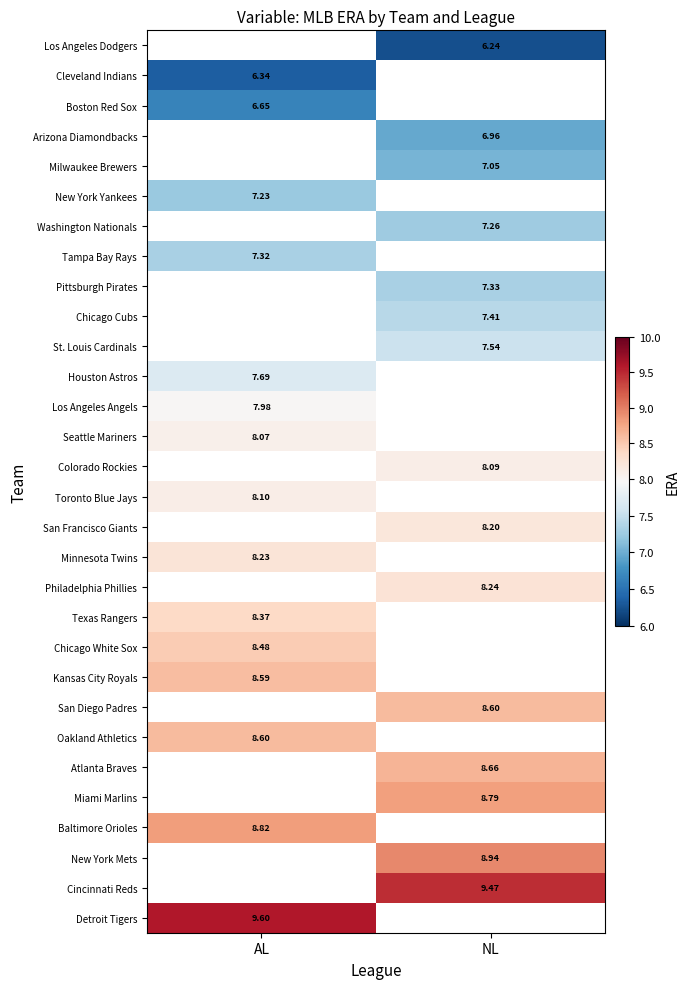

Is the value of Baltimore Orioles at AL greater than the value of Kansas City Royals at NL?

No